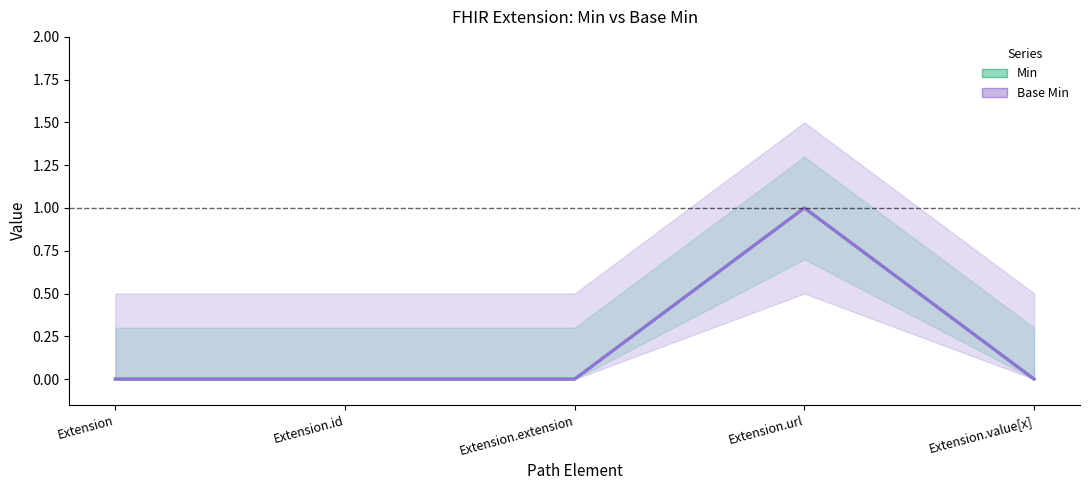

Count the Min values in the range 0 to 1.

5